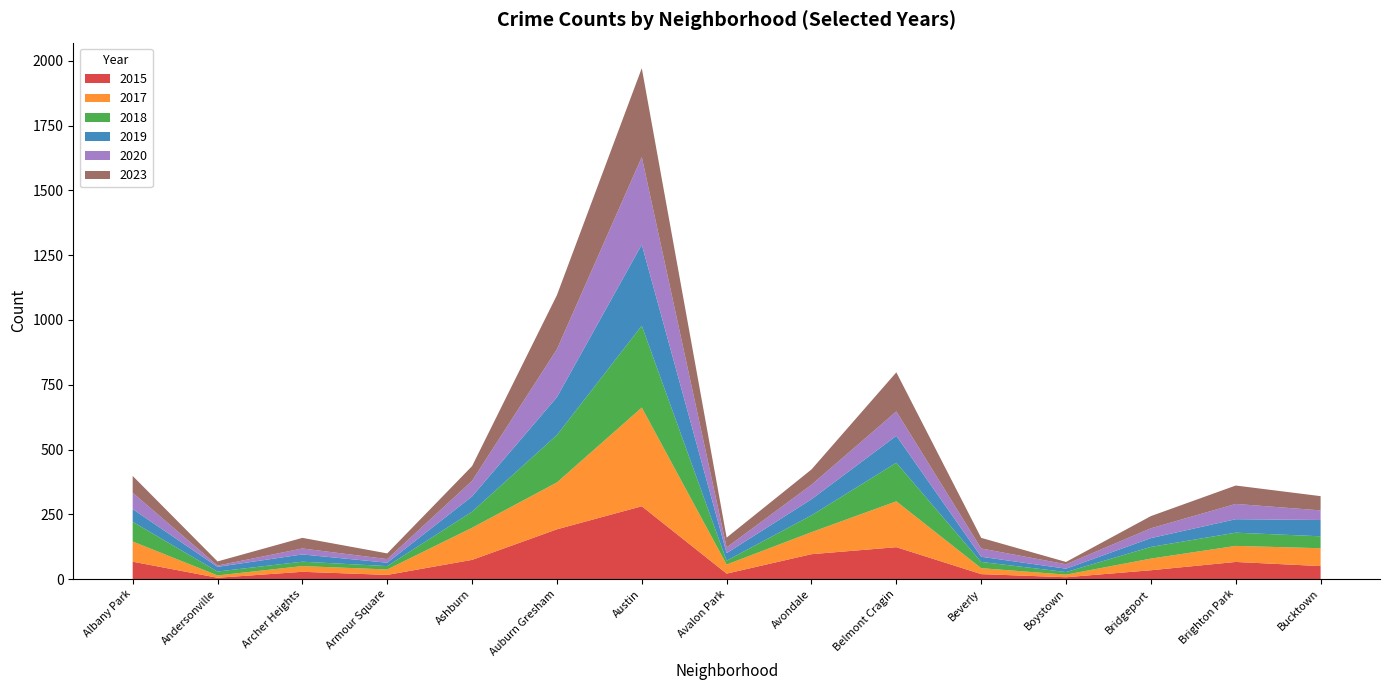

Reading left to right, what are all the values shown in this chart?

2015: 67	5	28	16	74	192	281	21	96	123	19	7	34	66	50
2017: 78	9	22	21	124	181	381	35	85	177	23	10	45	62	69
2018: 76	15	17	13	62	183	316	15	65	149	24	10	45	51	46
2019: 49	18	28	13	59	146	313	29	62	104	20	13	34	52	63
2020: 63	5	23	14	60	185	338	22	56	94	32	17	38	59	37
2023: 65	16	41	22	57	209	343	38	59	151	41	9	47	71	55